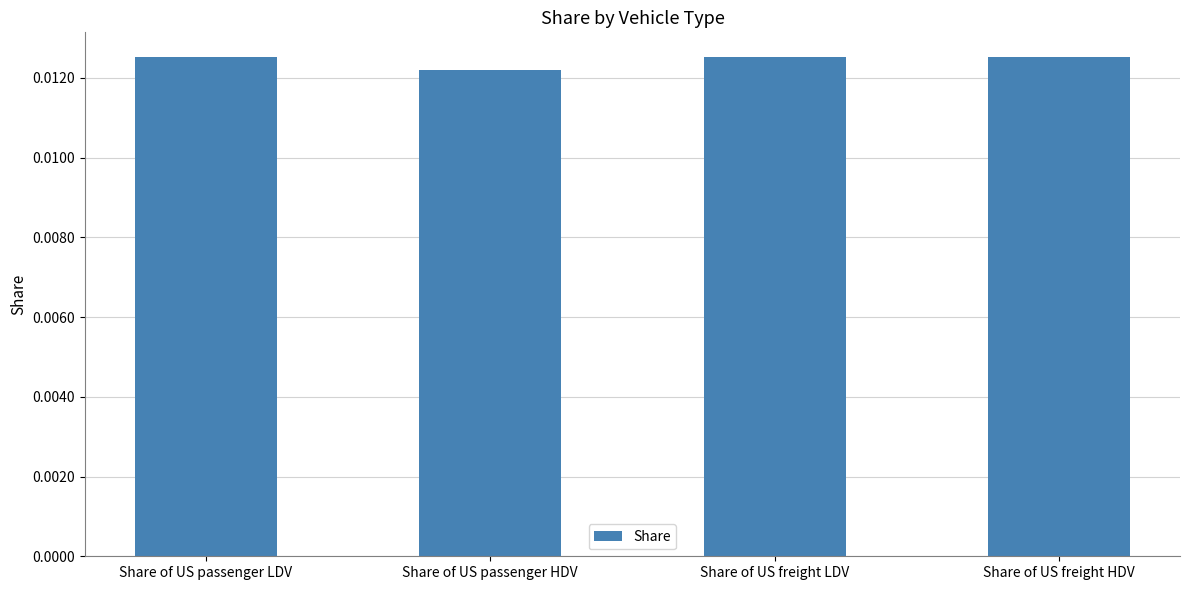

Which label corresponds to the smallest value in the chart?

Share of US passenger HDV